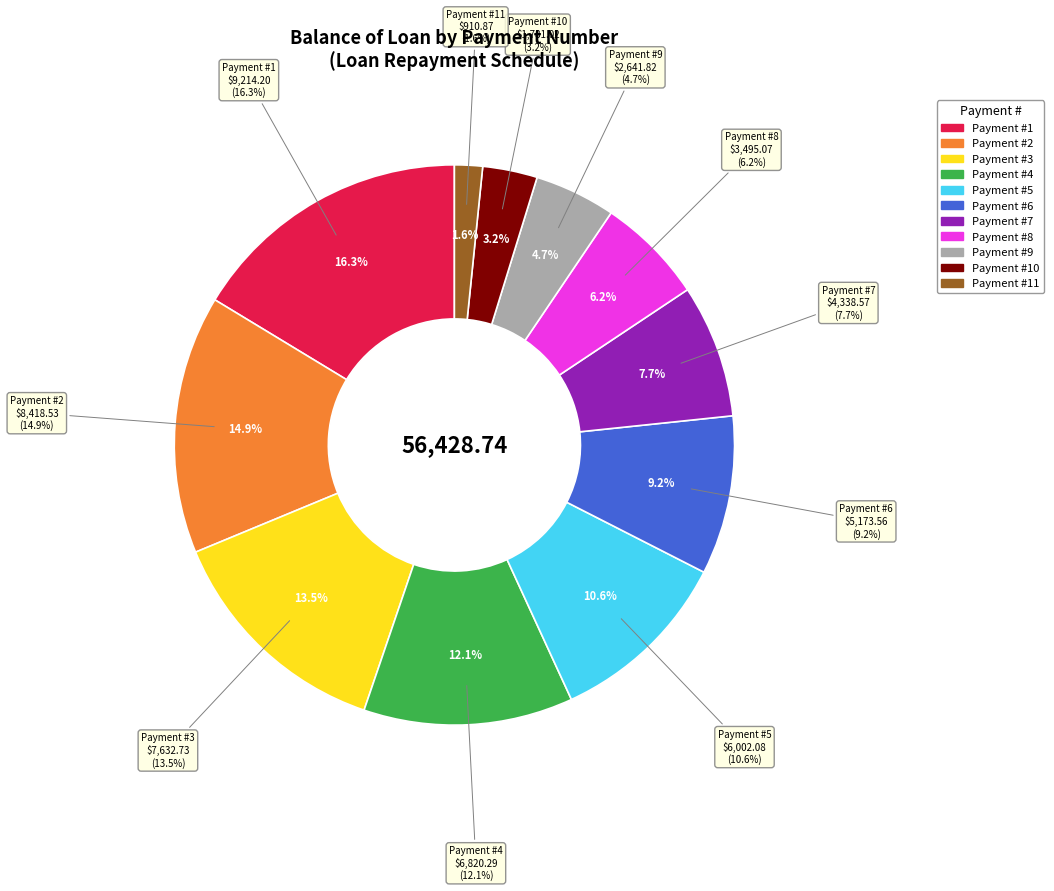

Do 8 and 9 together represent more than half of the pie?

No